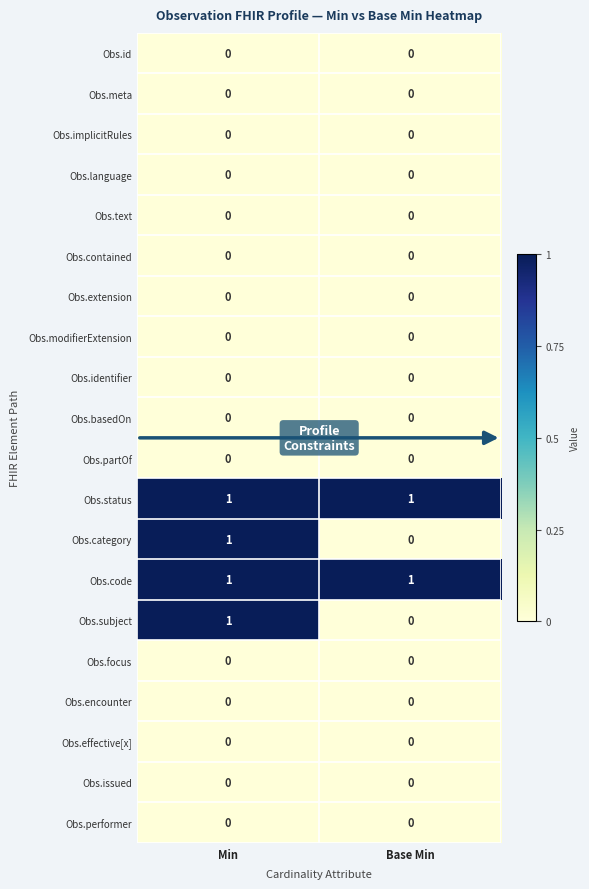

At which category is the sum across all series the highest?

Min